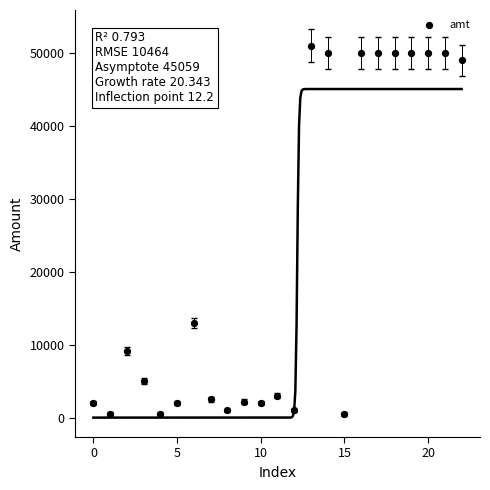

What Y value in the scatter plot is closest to 25747?

13000.0